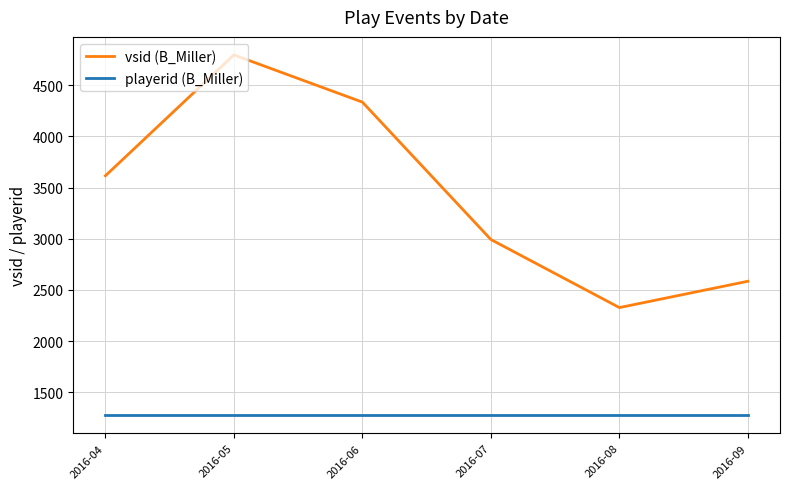

At how many categories does at least one series exceed 4740?

1